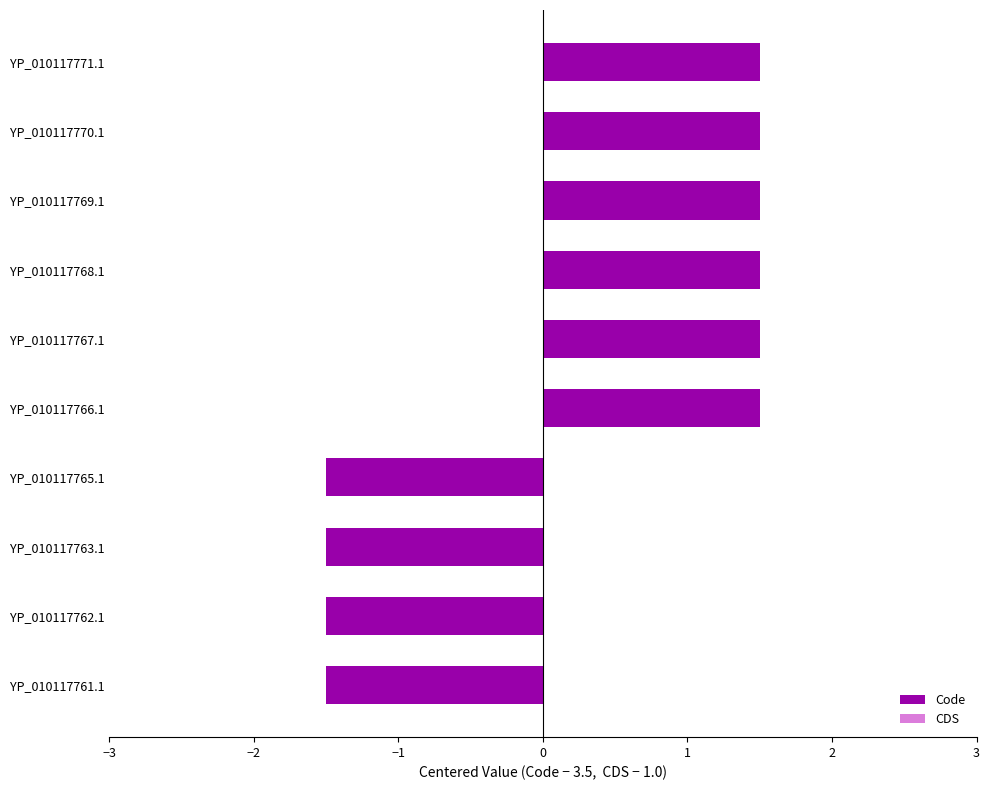

Is it true that the value at YP_010117763.1 is -1.5?

True